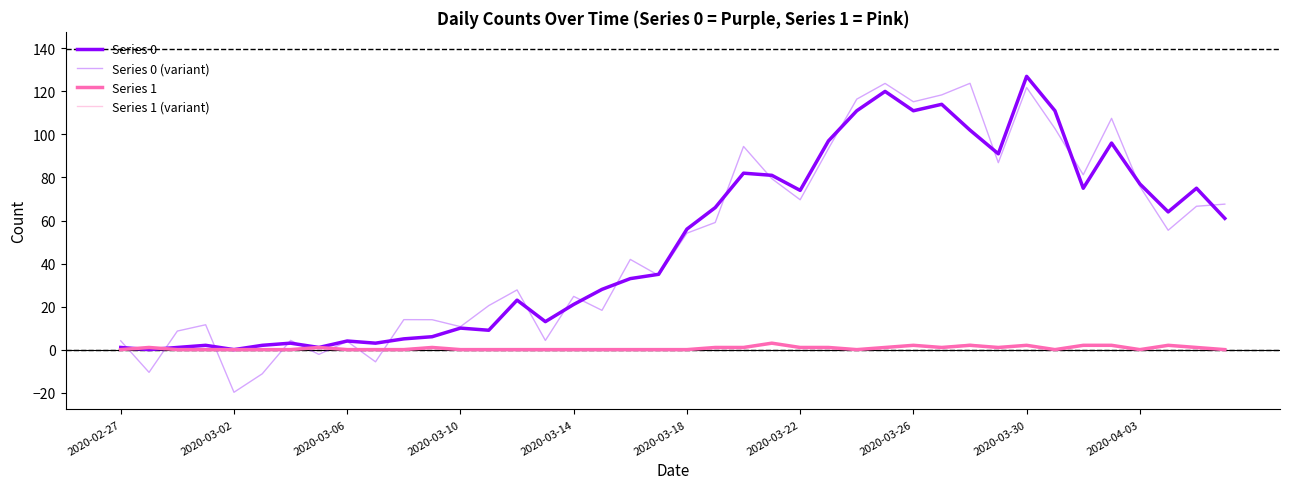

At which category is the sum across all series the highest?

2020-03-30